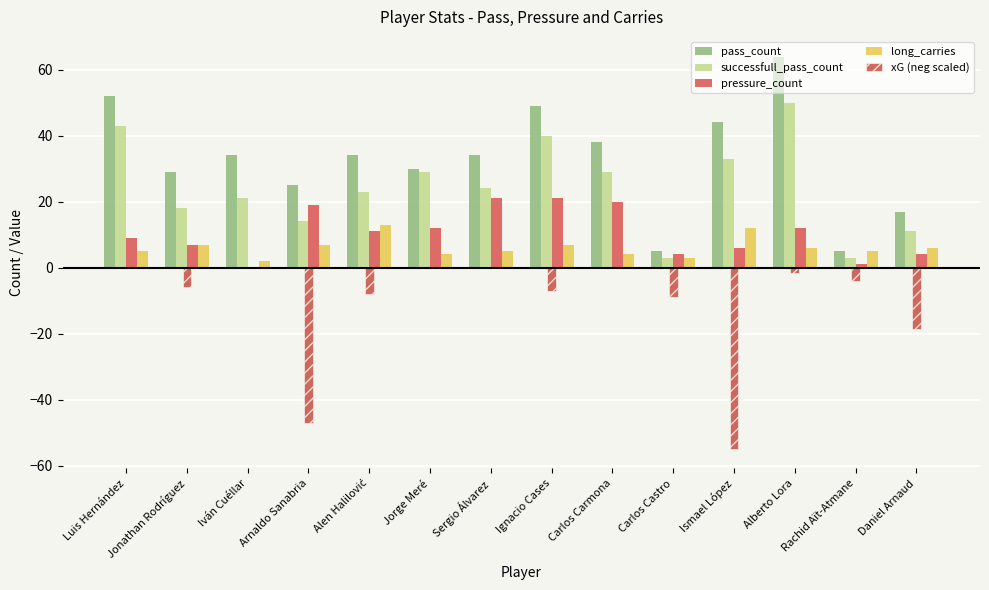

Read the pressure_count value at Ignacio Cases.

21.0